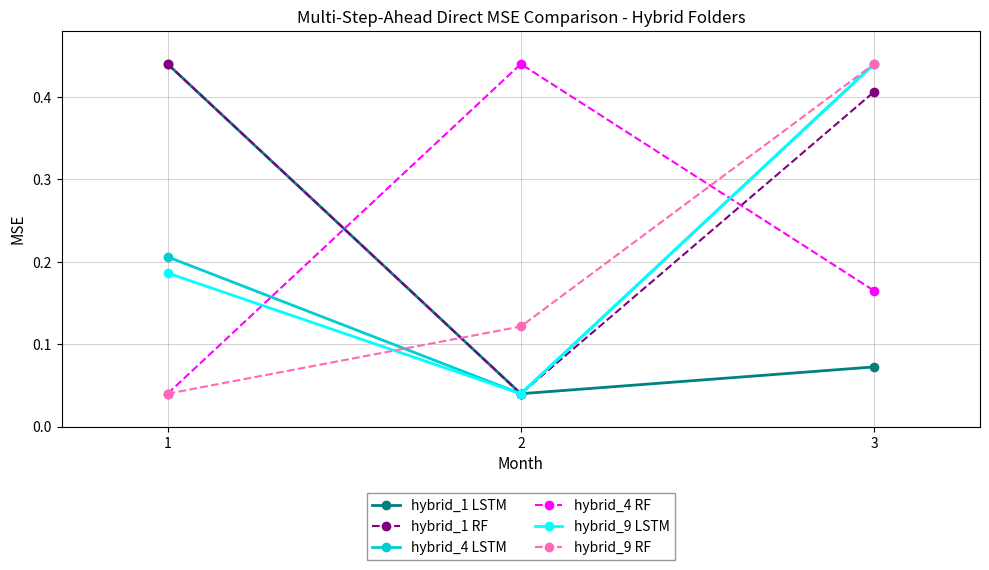

Rank the categories by hybrid_4 LSTM value from lowest to highest.

2, 1, 3